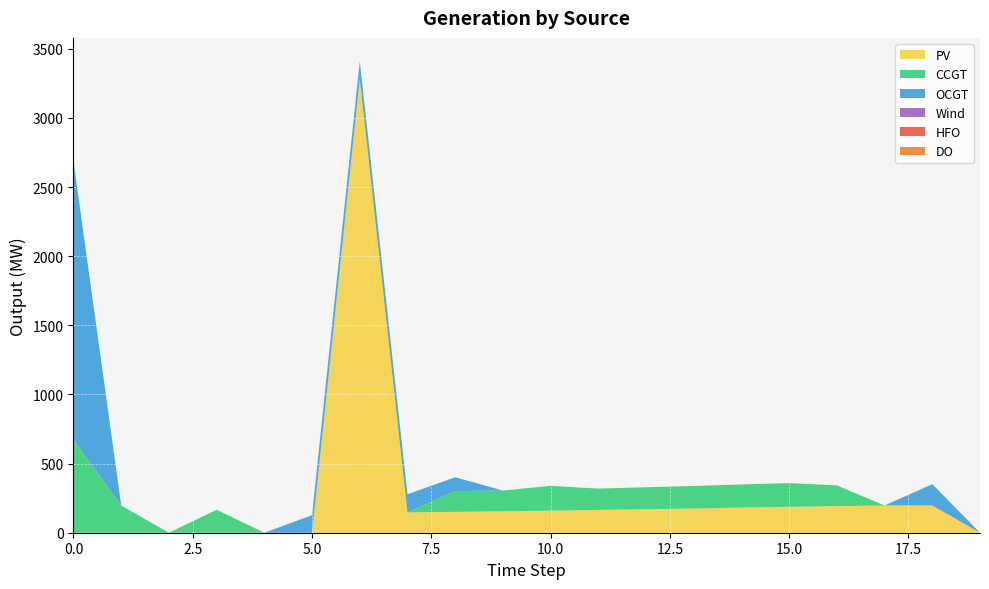

Reading left to right, transcribe all the data shown in this chart.

PV: 0=0	1=0	2=0	3=0	4=0	5=0	6=3283	7=147	8=151	9=155	10=159	11=165	12=170	13=175	14=182	15=187	16=192	17=197	18=197	19=0
CCGT: 0=672	1=197	2=0	3=166	4=0	5=0	6=0	7=0	8=150	9=150	10=180	11=154	12=159	13=163	14=167	15=172	16=150	17=0	18=0	19=0
OCGT: 0=2013	1=0	2=0	3=0	4=0	5=127	6=125	7=131	8=100	9=0	10=0	11=0	12=0	13=0	14=0	15=0	16=0	17=0	18=154	19=0
Wind: 0=0	1=0	2=0	3=0	4=0	5=0	6=0	7=0	8=0	9=0	10=0	11=0	12=0	13=0	14=0	15=0	16=0	17=0	18=0	19=0
HFO: 0=0	1=0	2=0	3=0	4=0	5=0	6=0	7=0	8=0	9=0	10=0	11=0	12=0	13=0	14=0	15=0	16=0	17=0	18=0	19=0
DO: 0=0	1=0	2=0	3=0	4=0	5=0	6=0	7=0	8=0	9=0	10=0	11=0	12=0	13=0	14=0	15=0	16=0	17=0	18=0	19=0